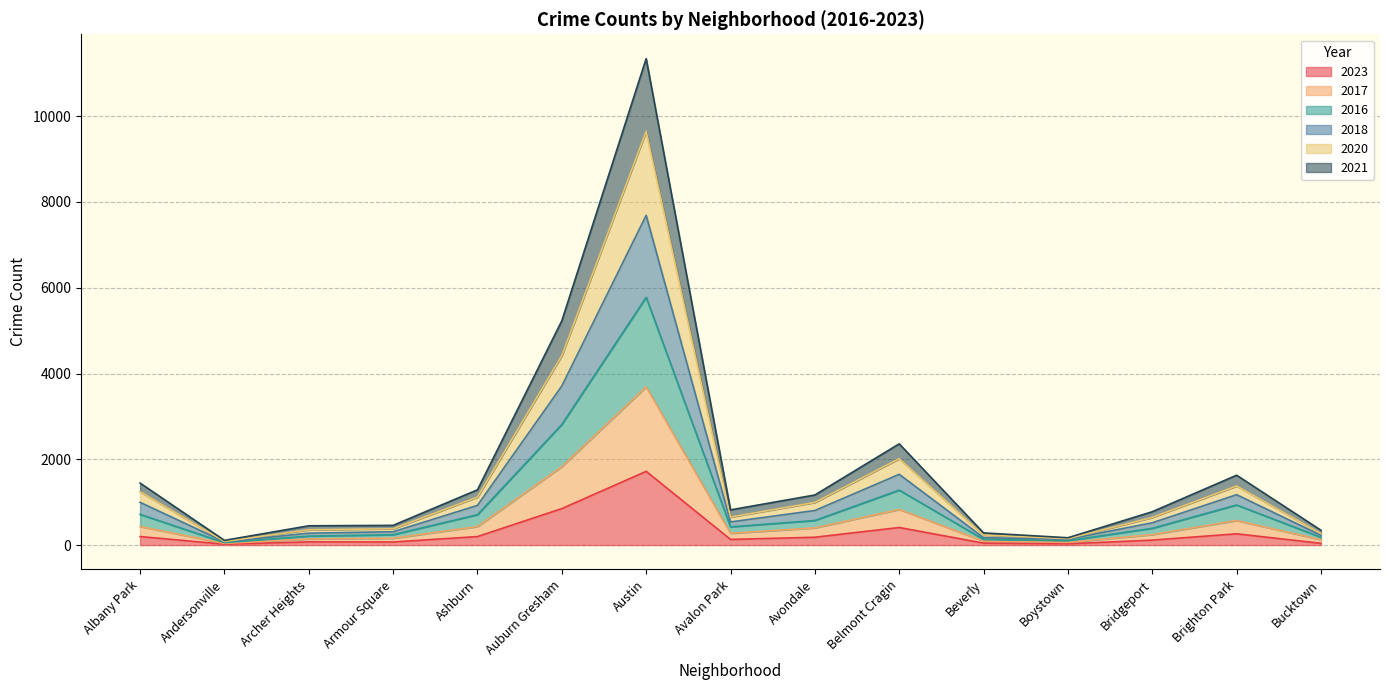

Which category has the lowest value across all series?

Andersonville